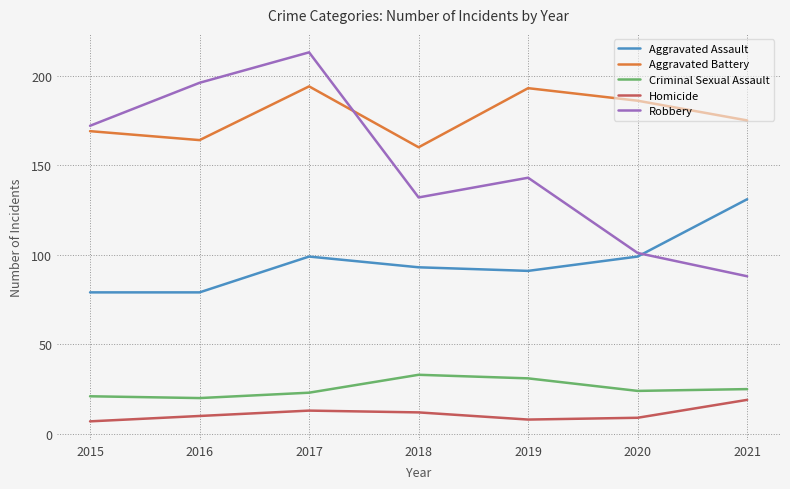

What is the sum of all Aggravated Battery values?

1241